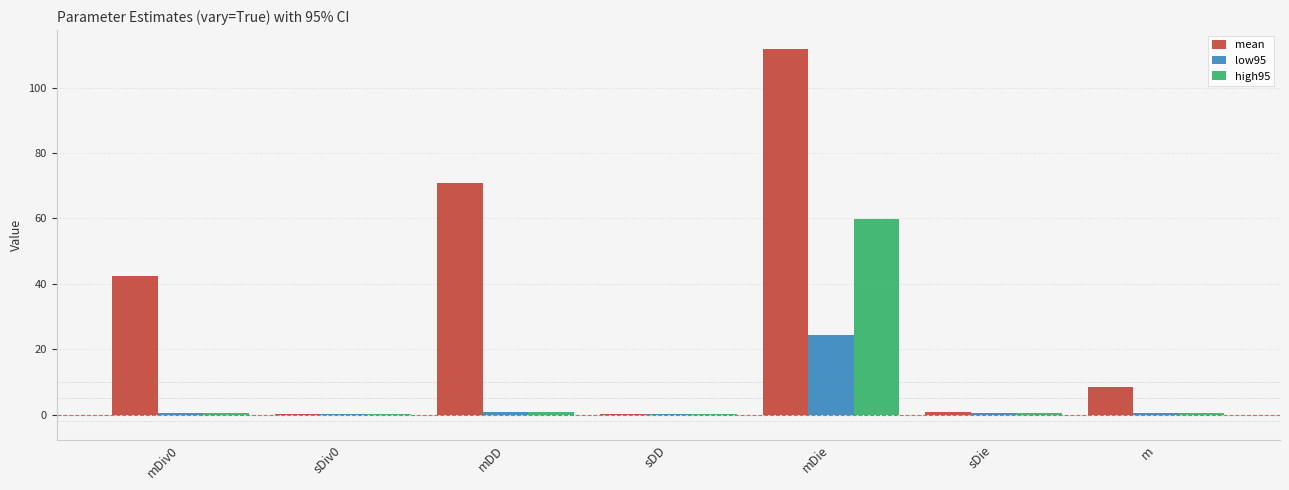

Count the number of categories in the chart.

7